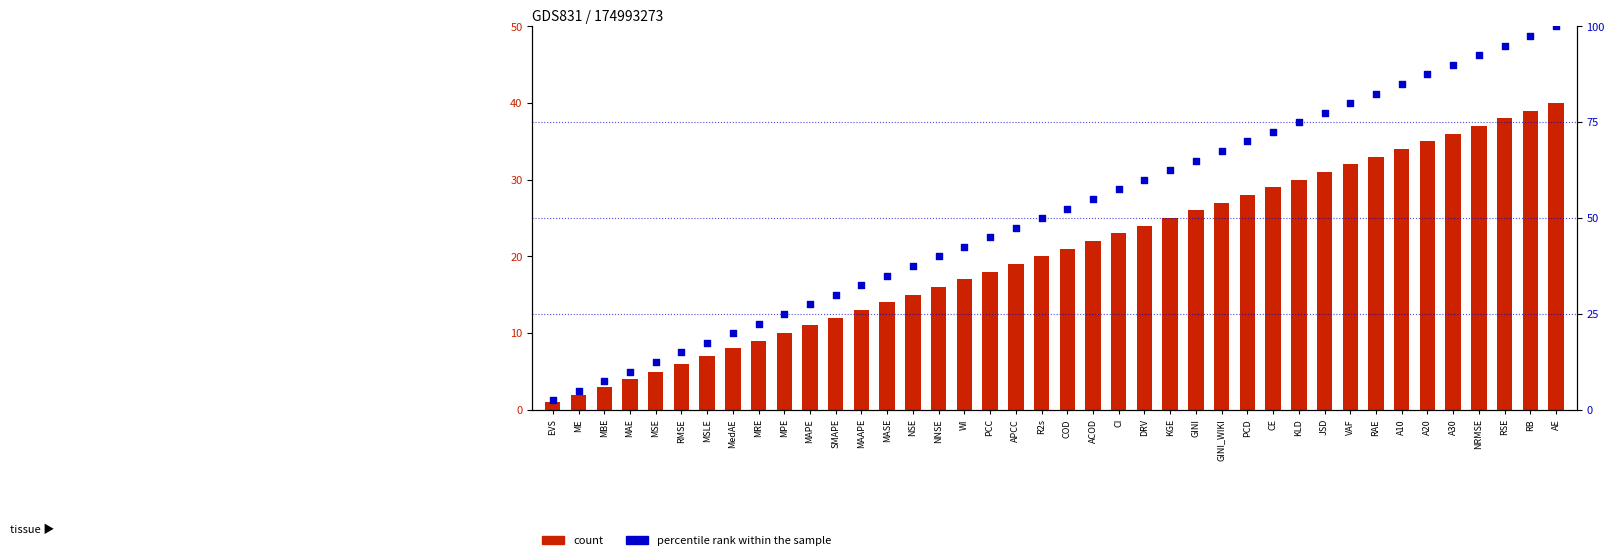

Which series contains the lowest Y value?

count